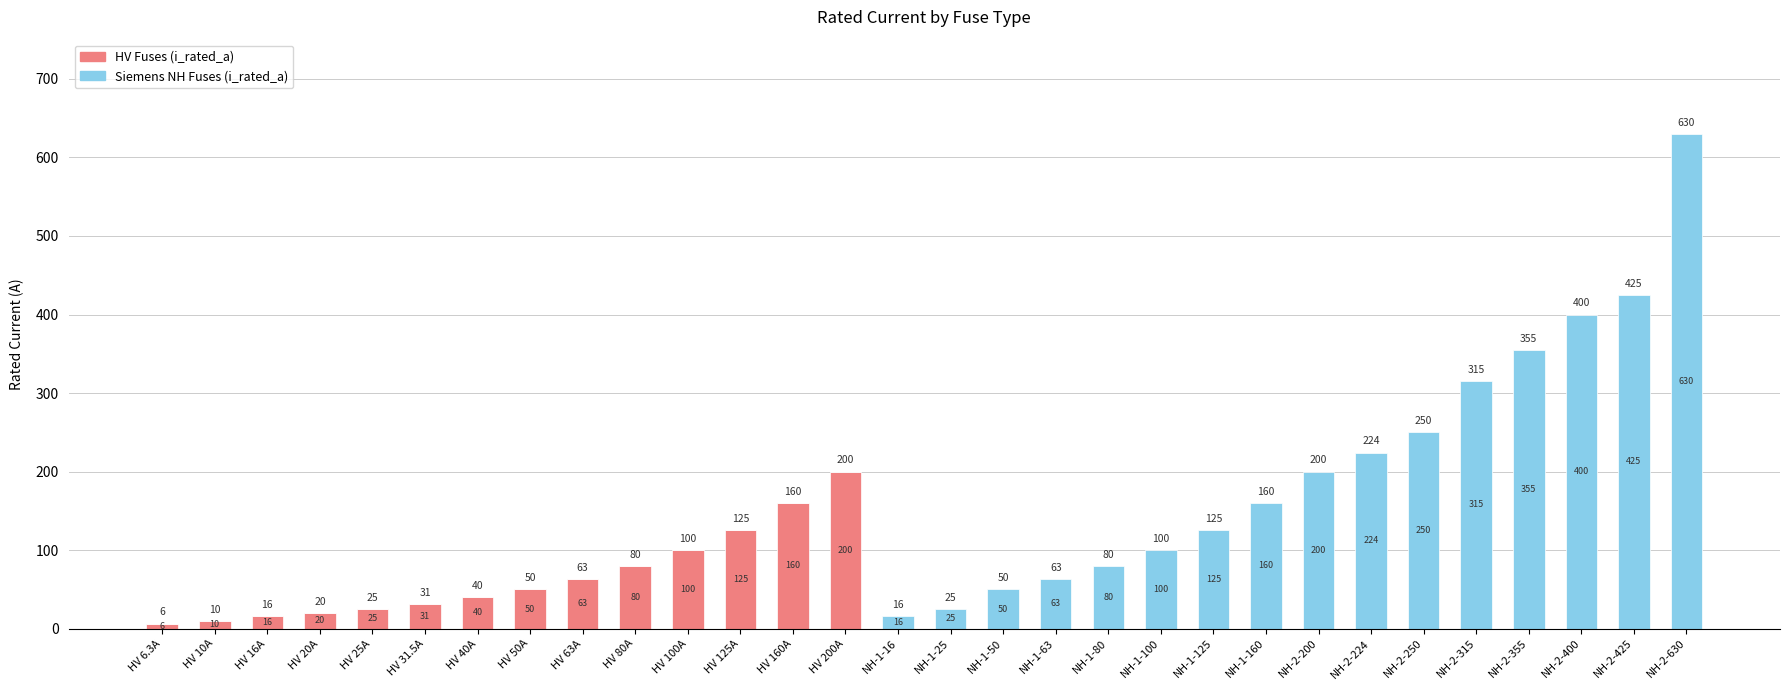

At which label does HV Fuses (i_rated_a) reach its peak?

HV 200A